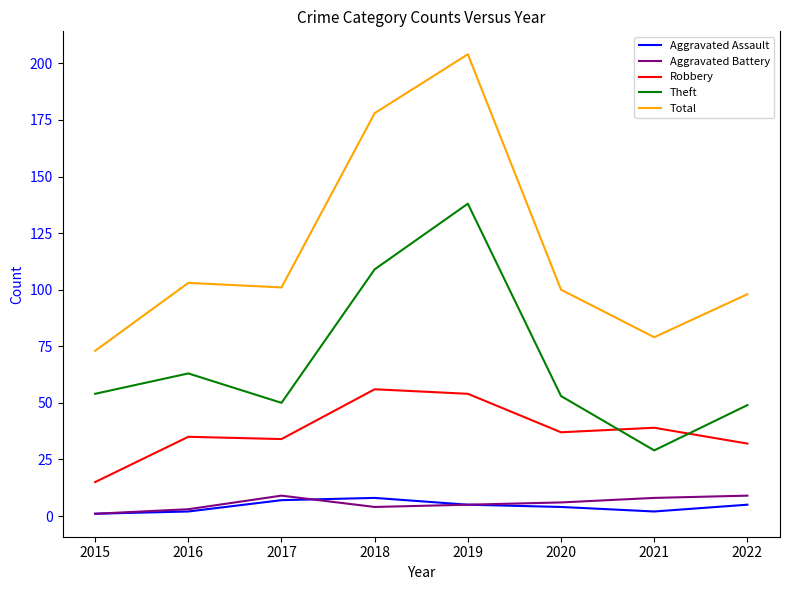

The value of Robbery at 2016 is 35. True or false?

True